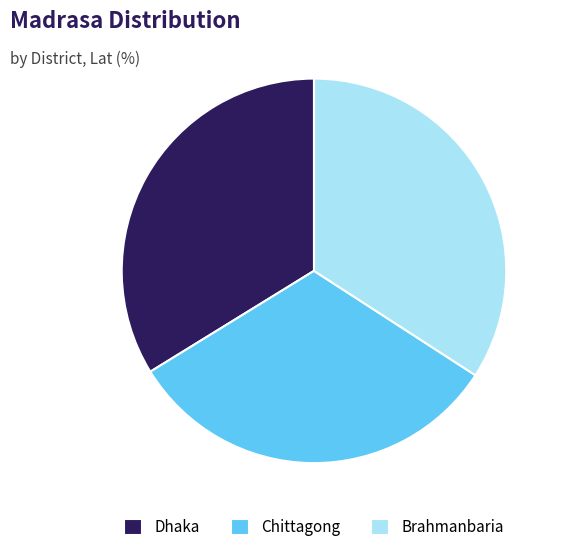

Do Brahmanbaria and Chittagong together represent more than half of the pie?

Yes